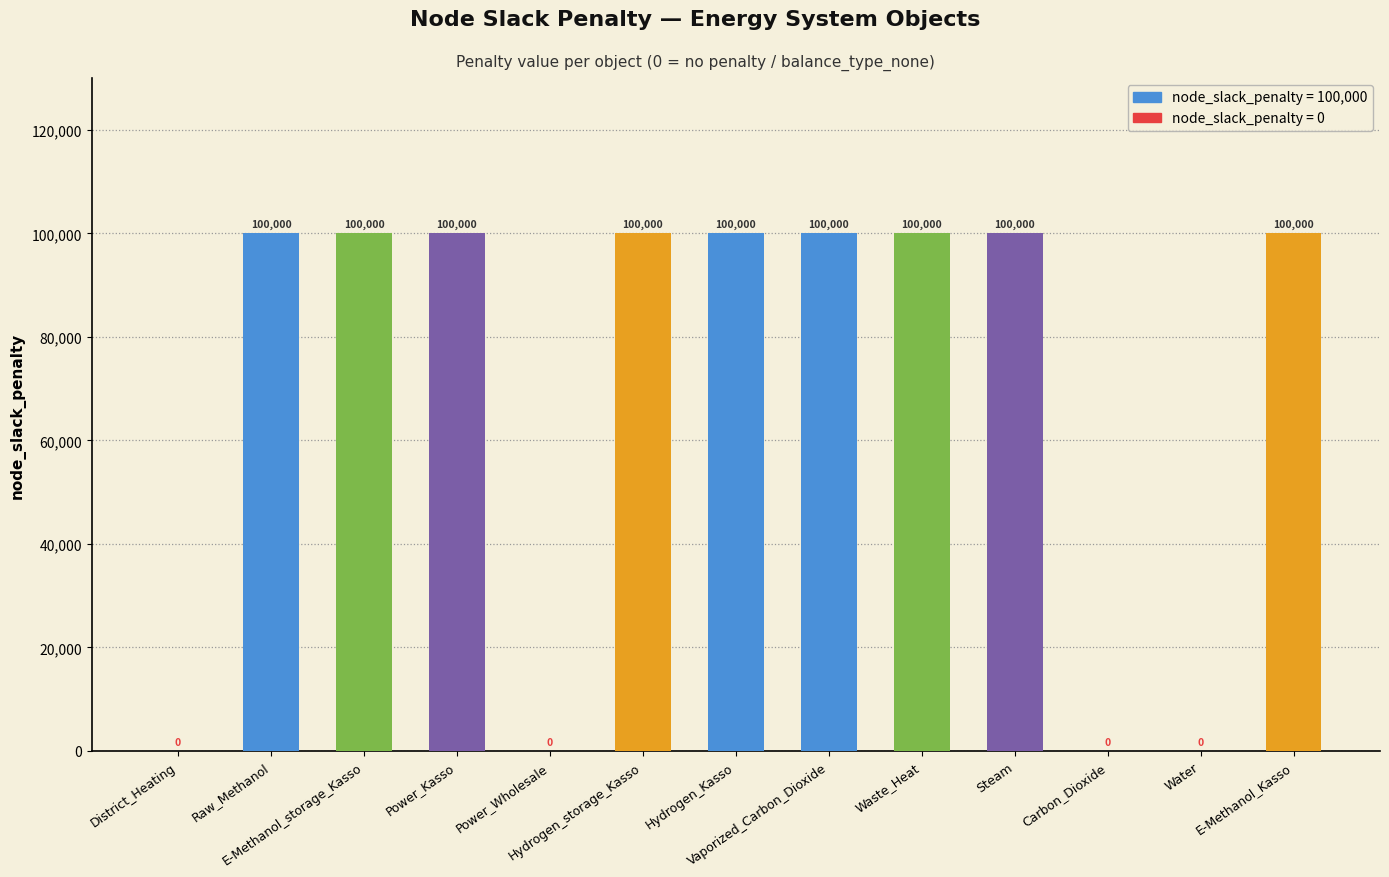

What is the greatest value displayed?

100000